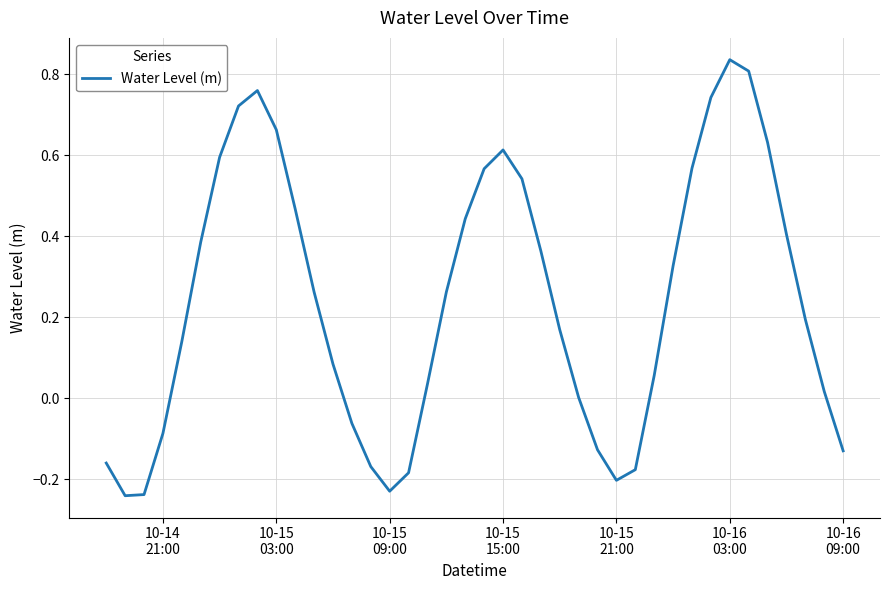

What is the difference between the maximum and minimum values?

1.1